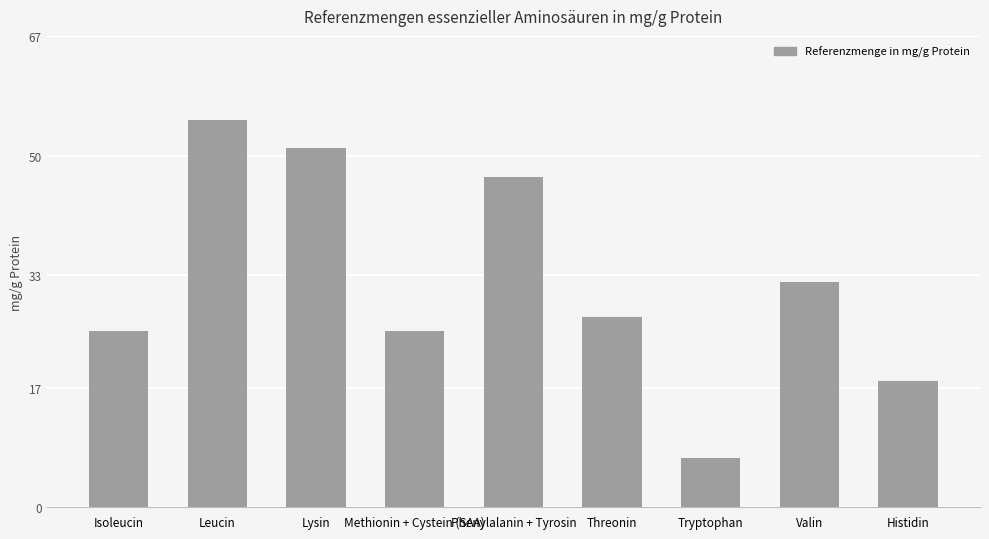

Where is the data nearest to the value 31?

Valin